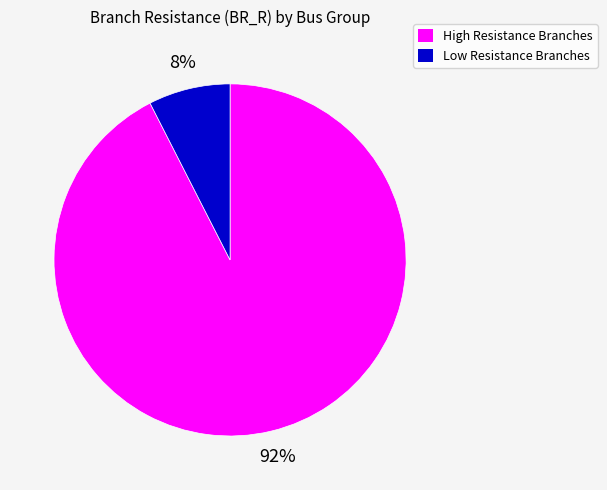

Does any single category account for the majority?

Yes